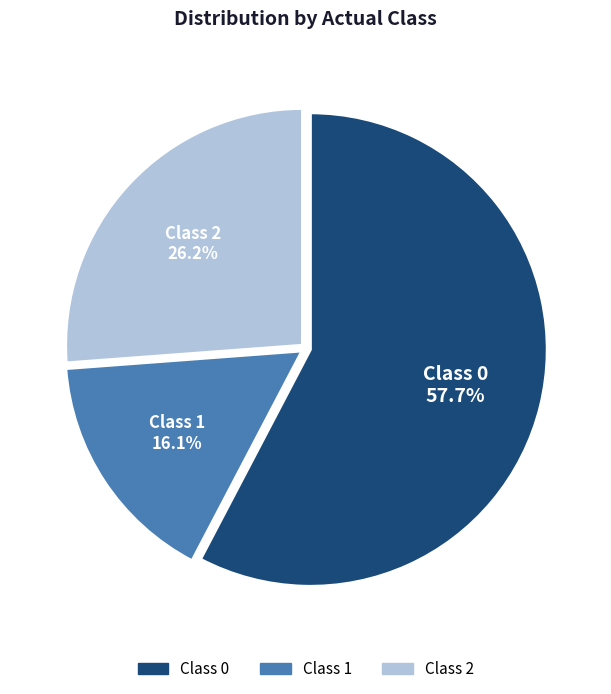

Is there any slice that represents more than half of the pie?

Yes